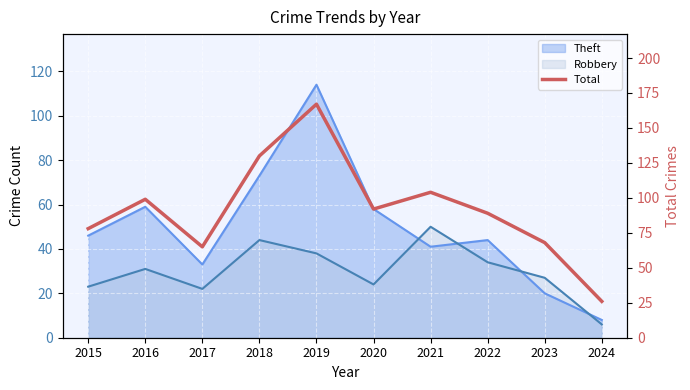

What is the sum of all values?

918